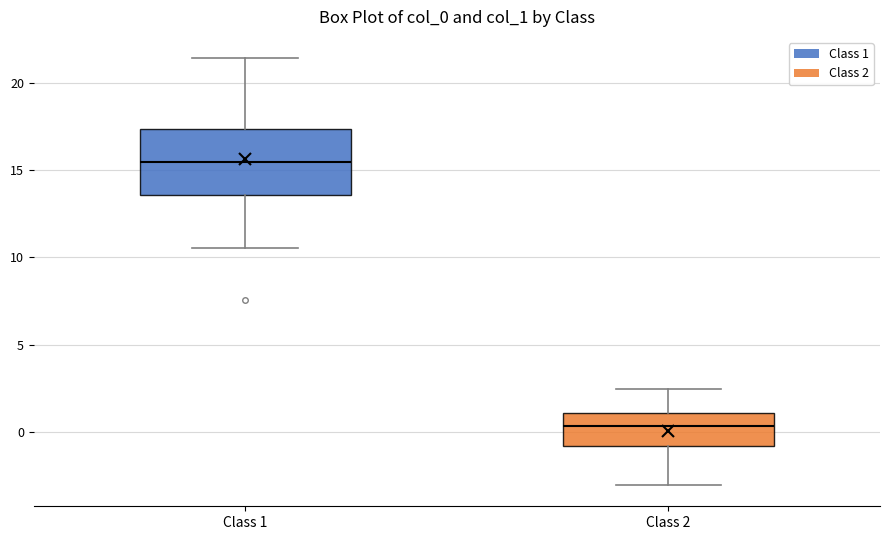

Reading left to right, transcribe this box plot: for each box, give where its median line is, the range the box spans, and where its two whiskers end, as read against the y-axis. The values are not printed on the chart, so give them approximately, as read against the axis.

Class 1: median 15.5, box 13.5 to 17.5, whiskers 10.5 to 21.5
Class 2: median 0.5, box -1.0 to 1.0, whiskers -3.0 to 2.5